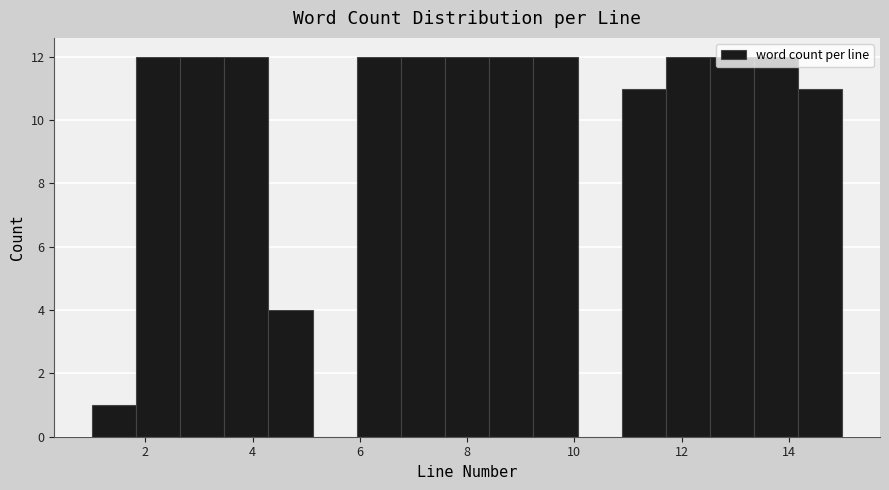

Reading left to right, transcribe this chart: for each bar, give the range it covers on the x-axis and its height. Neither the bar edges nor the heights are printed on the chart, so give them approximately, as read against the axes.

1.0 to 1.8: 1
1.8 to 2.6: 12
2.6 to 3.4: 12
3.4 to 4.2: 12
4.2 to 5.2: 4
5.2 to 6.0: 0
6.0 to 6.8: 12
6.8 to 7.6: 12
7.6 to 8.4: 12
8.4 to 9.2: 12
9.2 to 10.0: 12
10.0 to 10.8: 0
10.8 to 11.8: 11
11.8 to 12.6: 12
12.6 to 13.4: 12
13.4 to 14.2: 12
14.2 to 15.0: 11